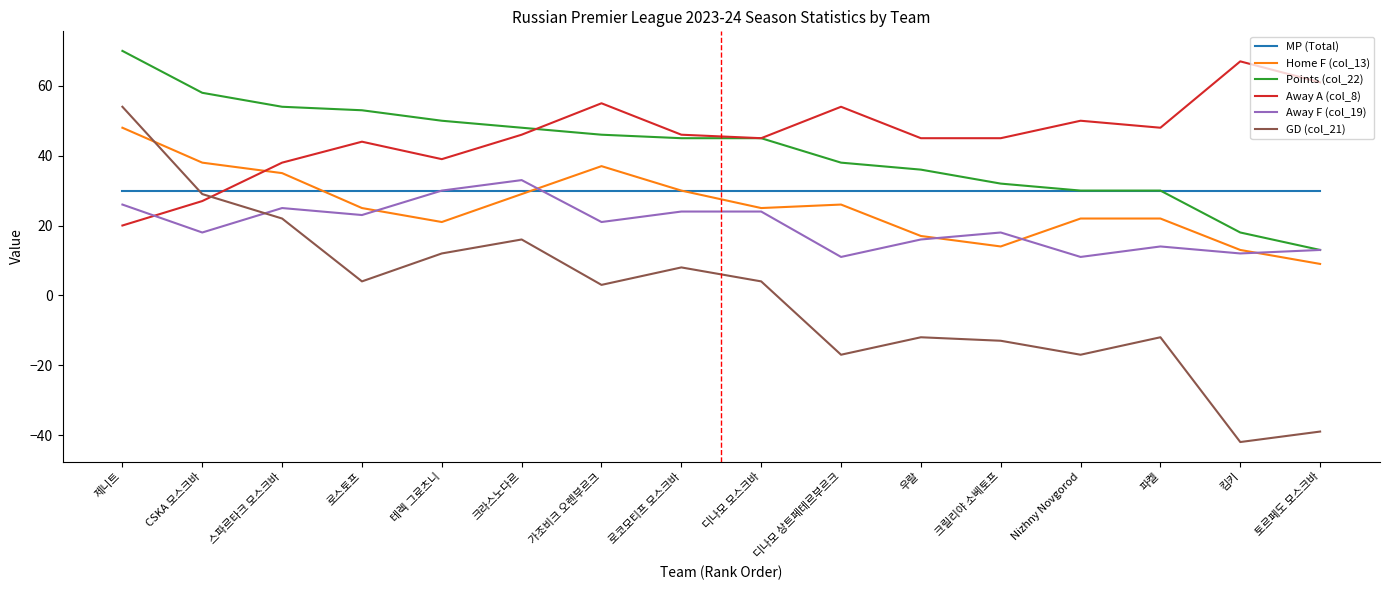

True or false: Home F (col_13) has a value of 9 at 토르페도 모스크바.

True